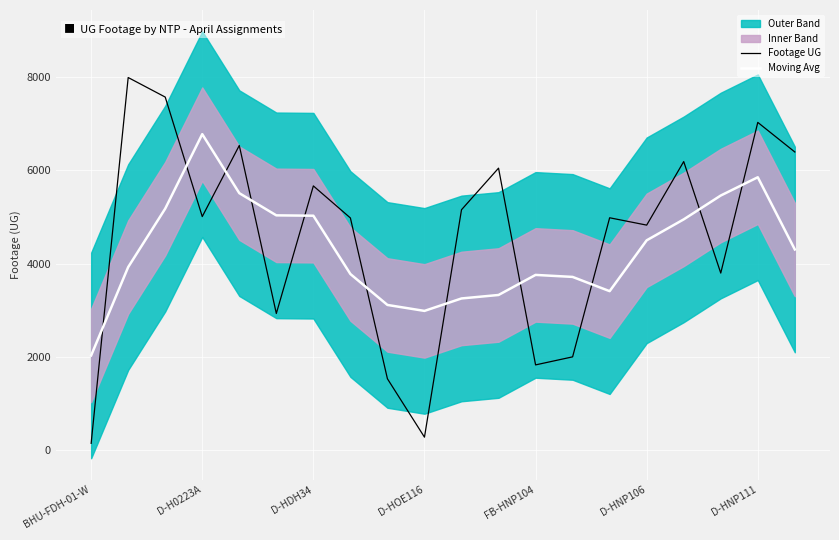

Is it true that Footage UG equals 9851.3 at 19?

False